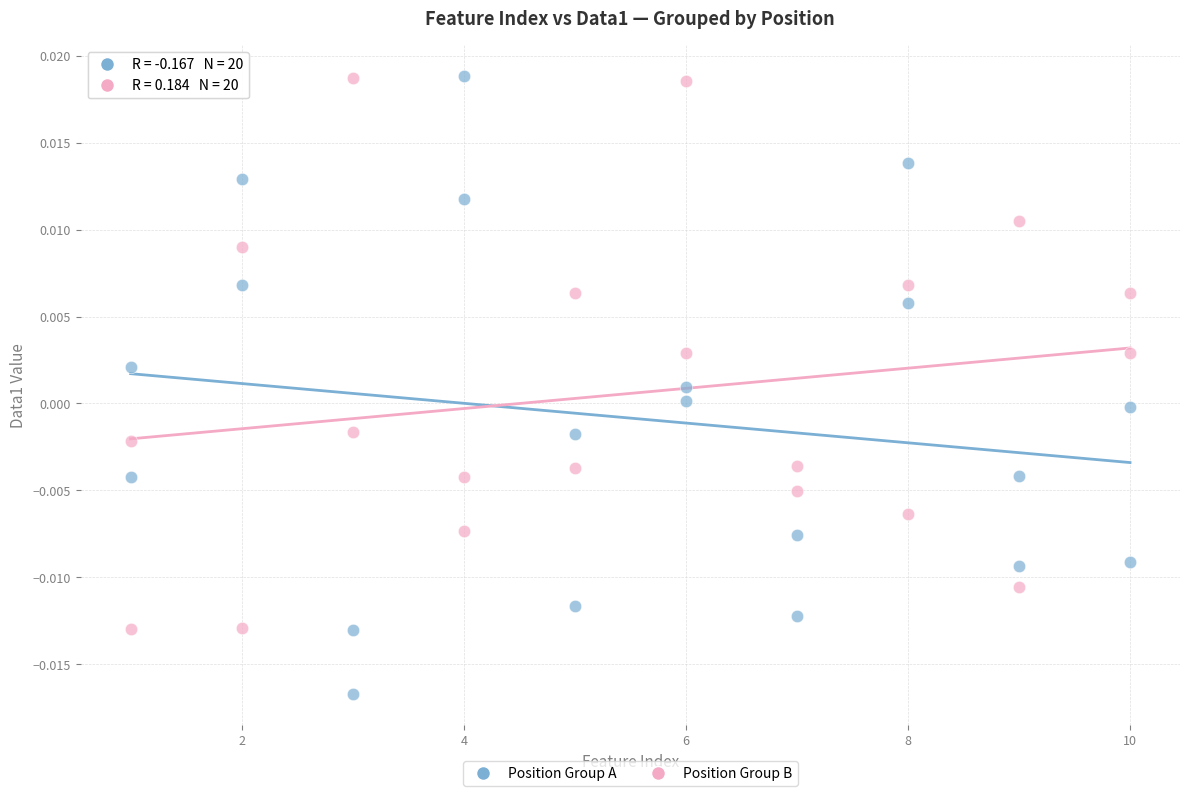

What are all the series names shown in the legend?

Position Group A, Position Group B